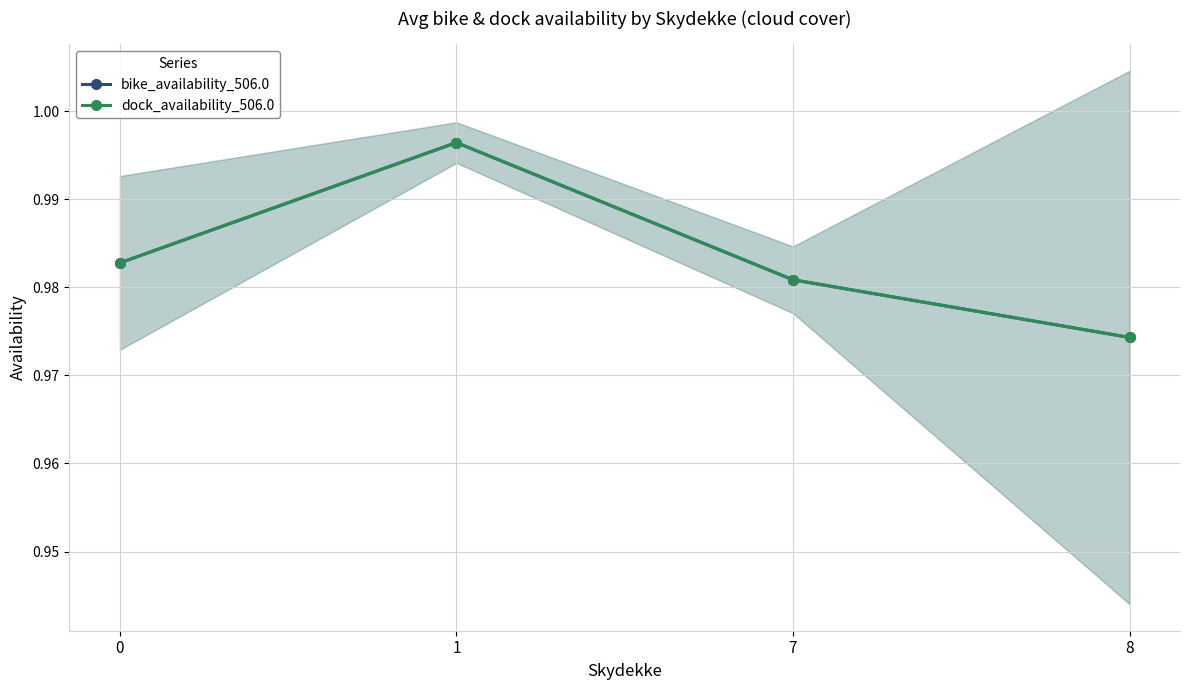

Which series has the largest range (max minus min)?

bike_availability_506.0